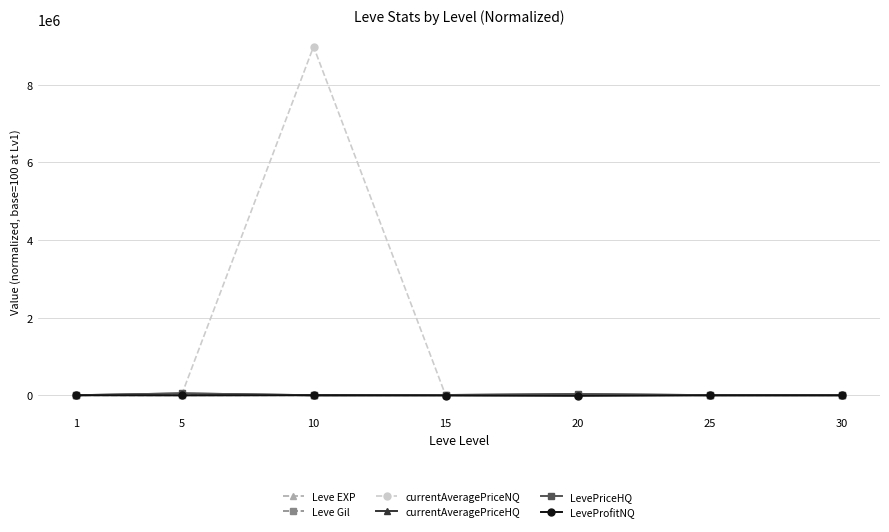

Does the chart have visible grid lines?

Yes